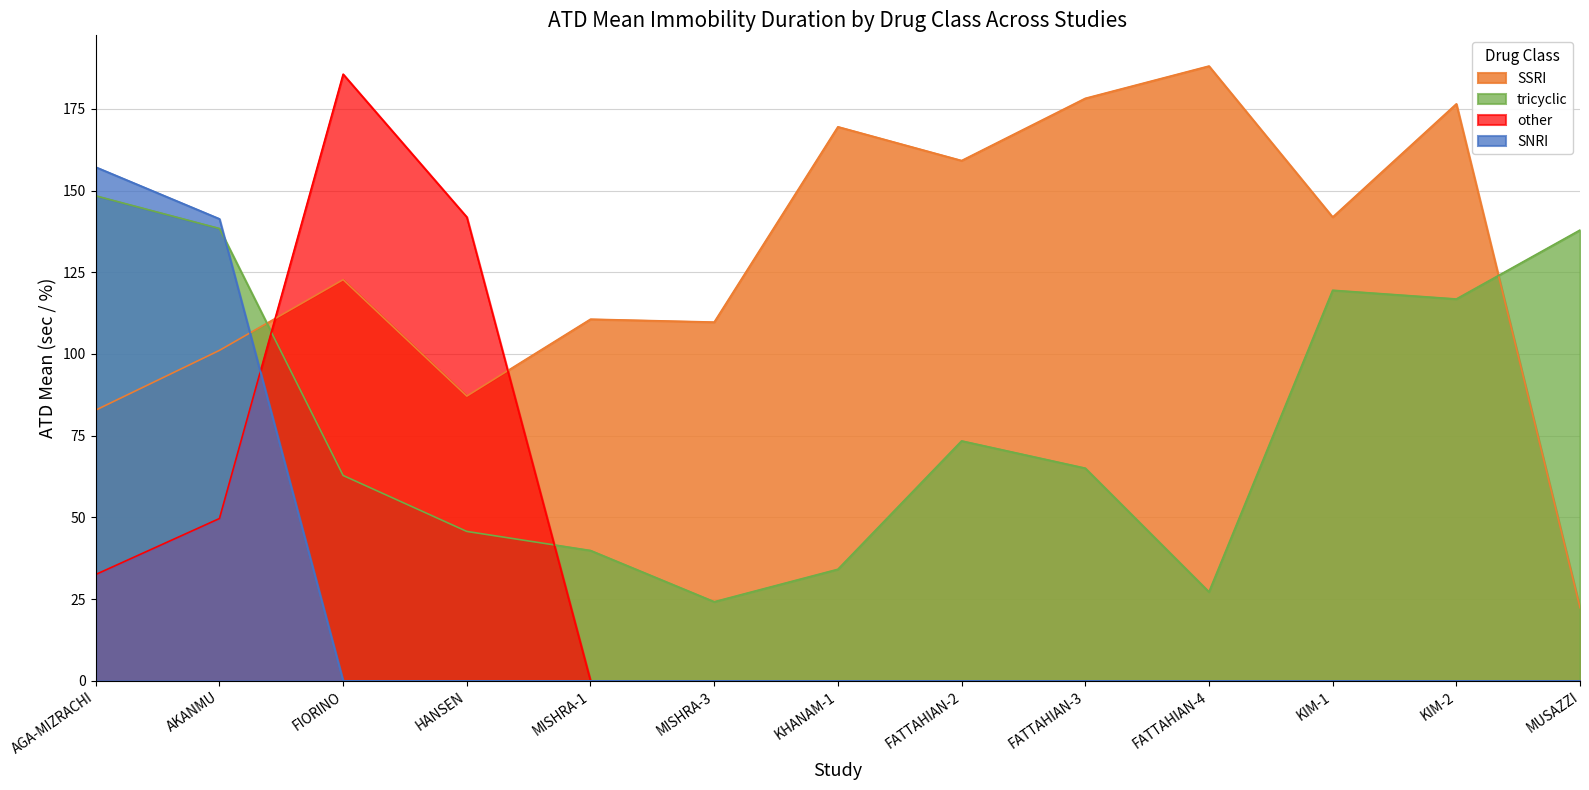

Does the chart display data point markers on the line(s)?

No